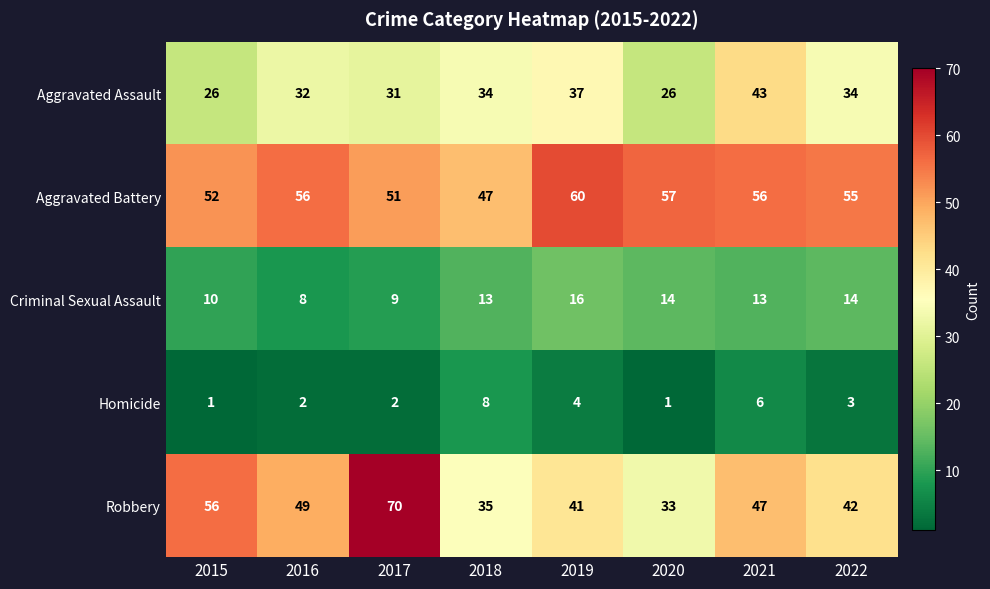

What is the total value across all series at 2019?

158